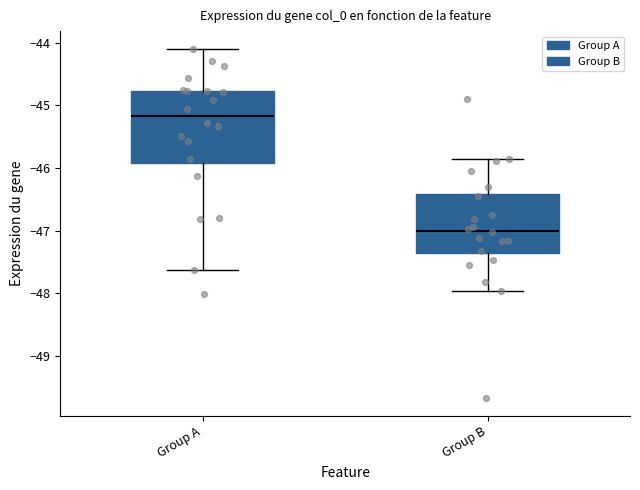

Reading left to right, read every box against the y-axis: the position of its median line, the range the box covers, and the ends of its whiskers. The values are not printed on the chart, so give them approximately, as read against the axis.

Group A: median -45.2, box -45.9 to -44.8, whiskers -47.6 to -44.1
Group B: median -47.0, box -47.4 to -46.4, whiskers -48.0 to -45.9